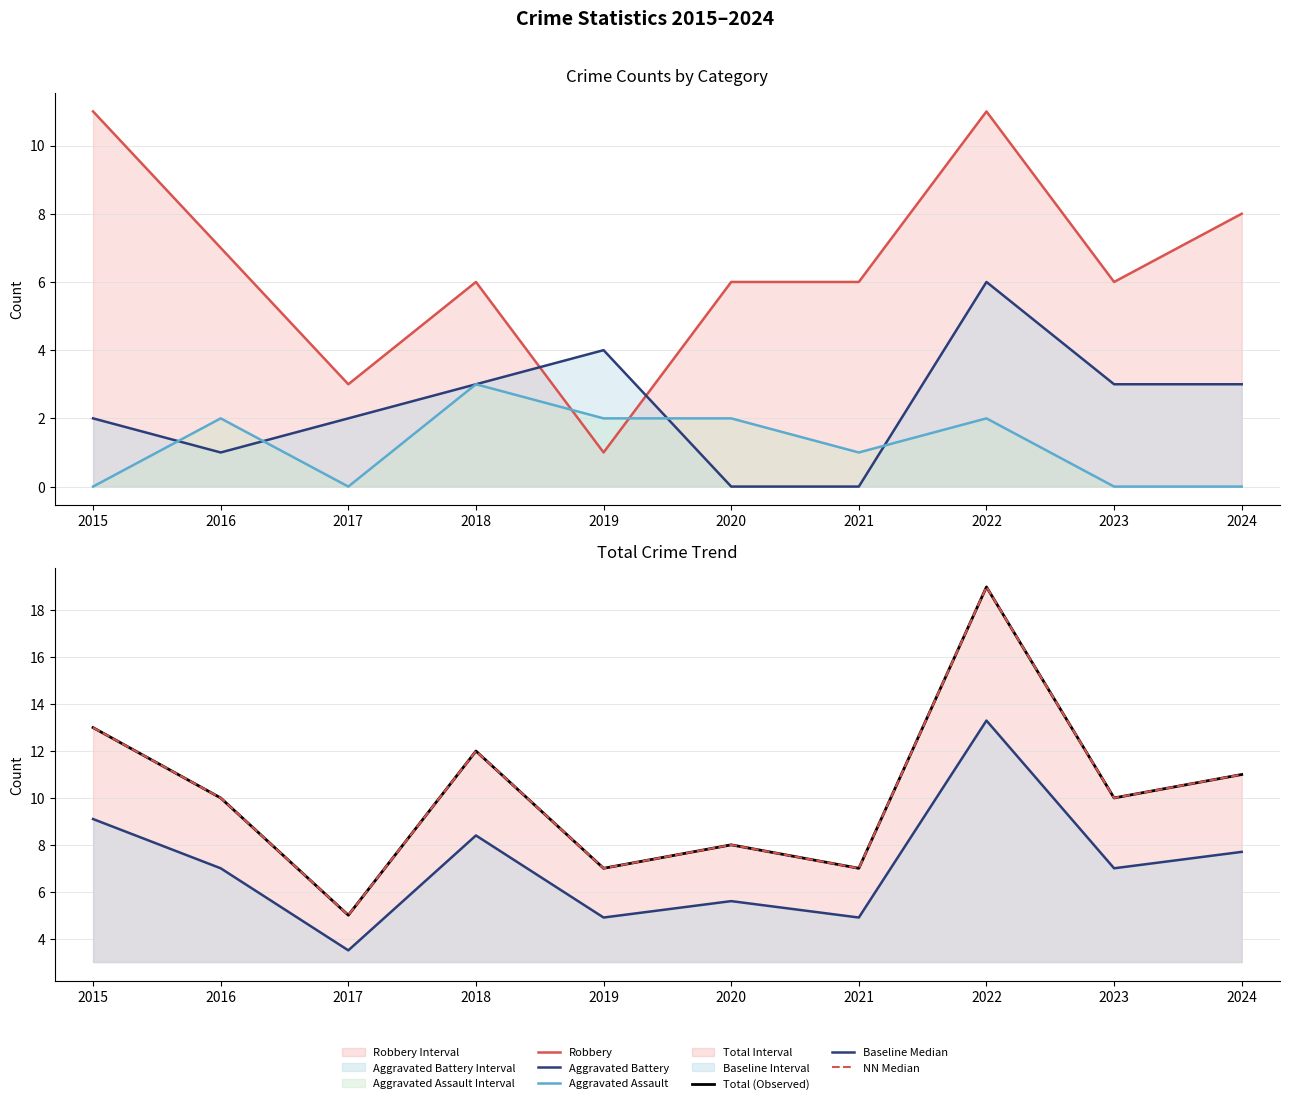

What is the difference between the highest and lowest values at 2017?

5.0